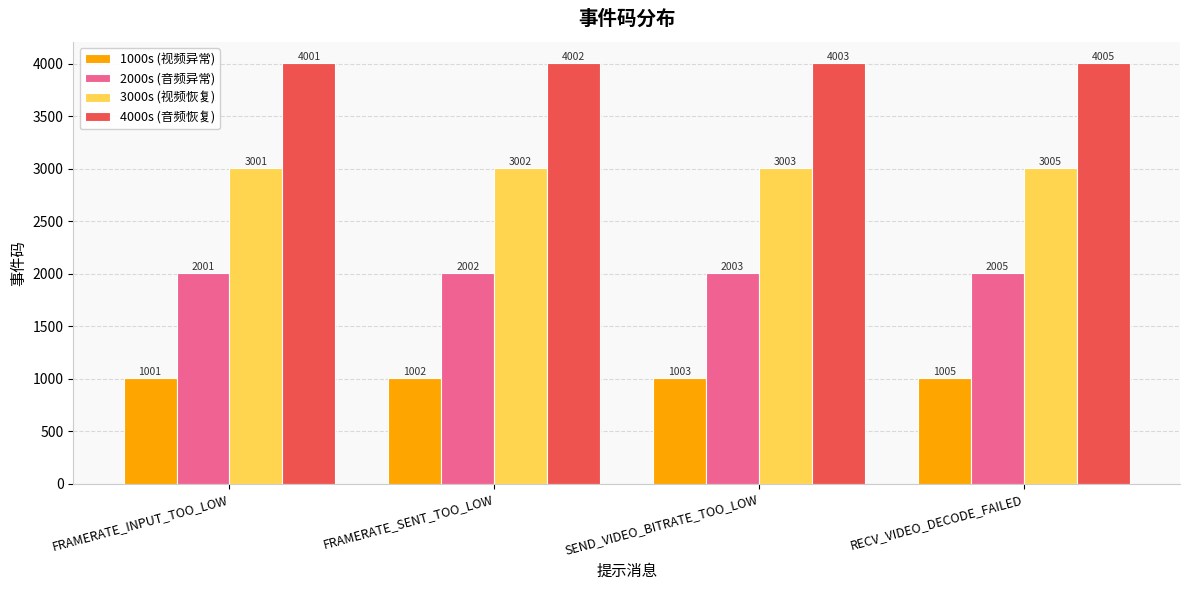

At how many categories does at least one series exceed 2349?

4